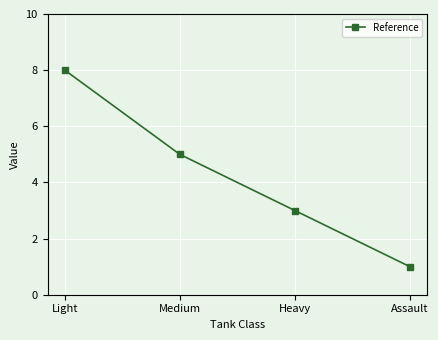

Where does the data first go above 5?

Light